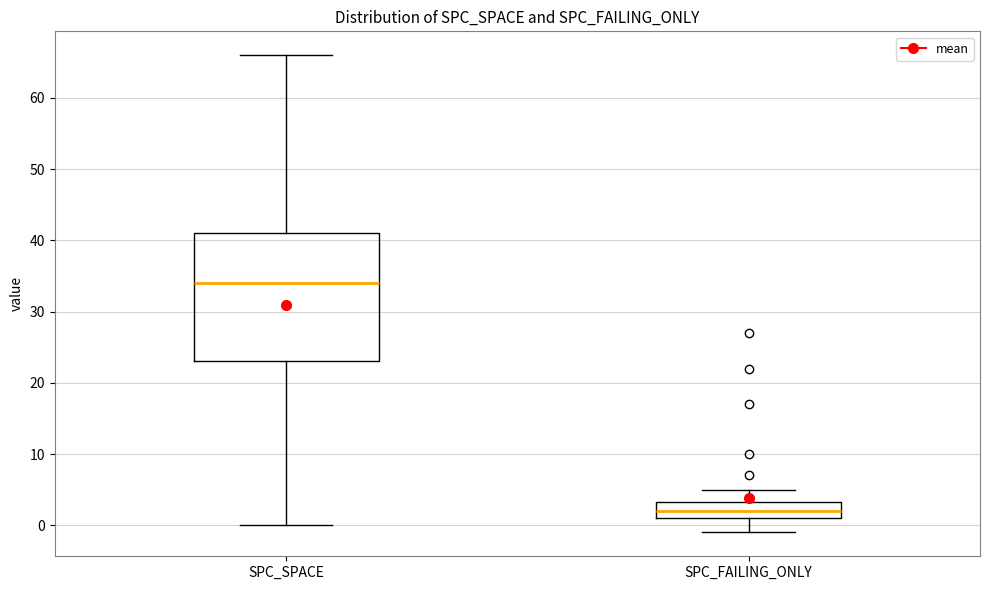

Comparing the boxes themselves (not the whiskers), which one is the tallest?

SPC_SPACE